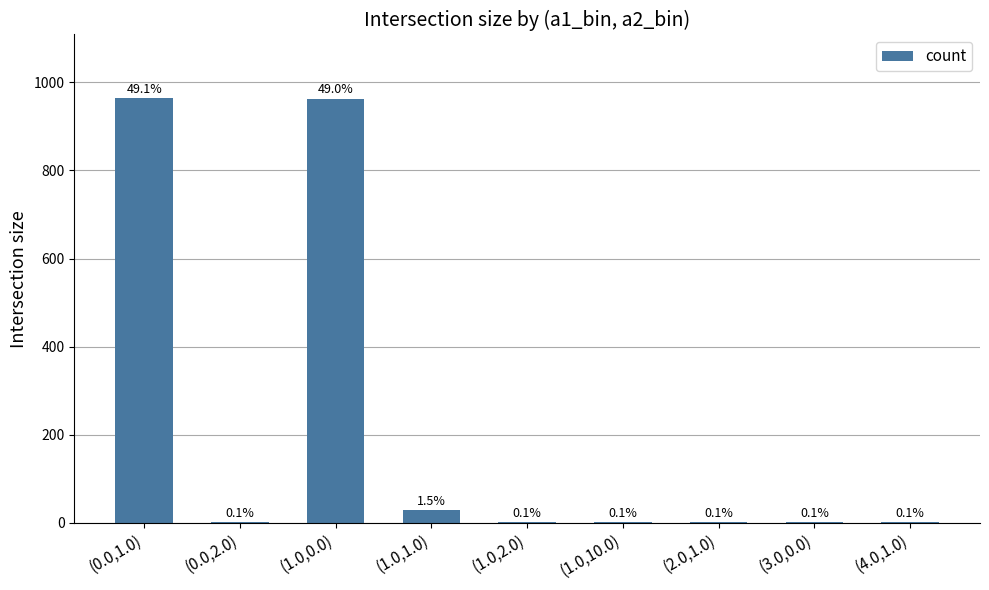

What is the change in value from (0.0,1.0) to (3.0,0.0)?

-962